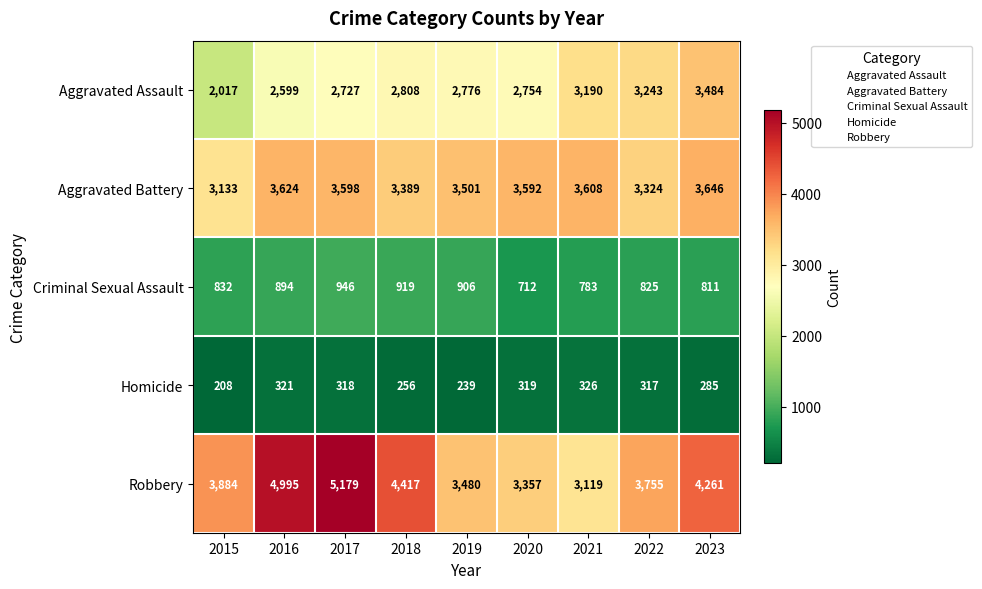

What is the smallest value displayed?

208